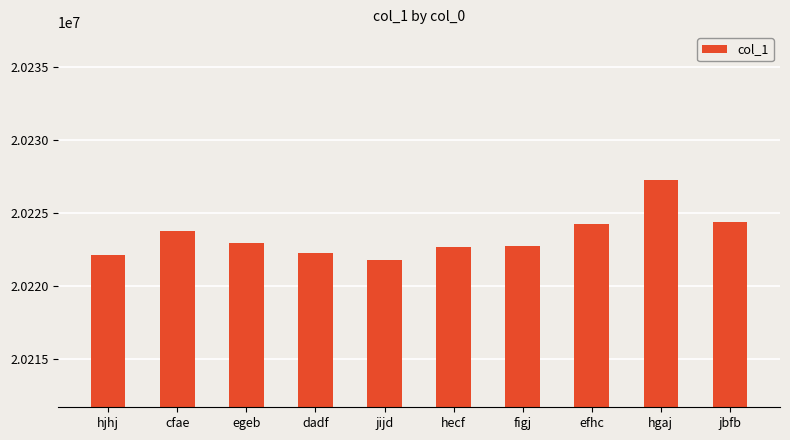

What is the minimum value shown in the chart?

20221811